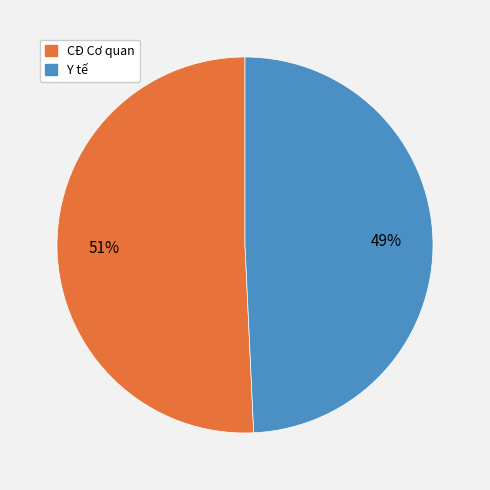

Count the number of slices in the pie.

2